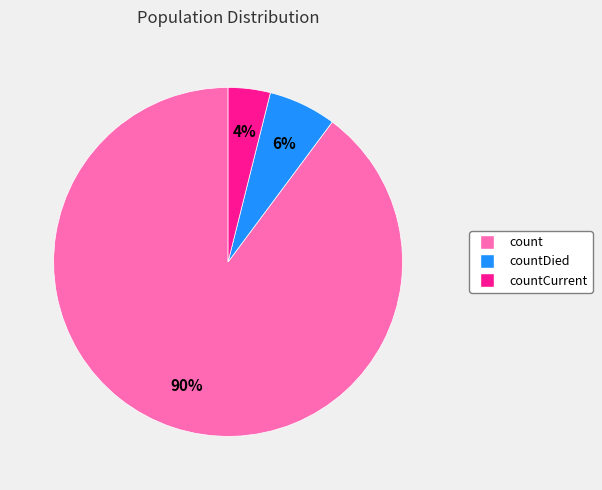

To the nearest percent, what is the average slice percentage?

33%